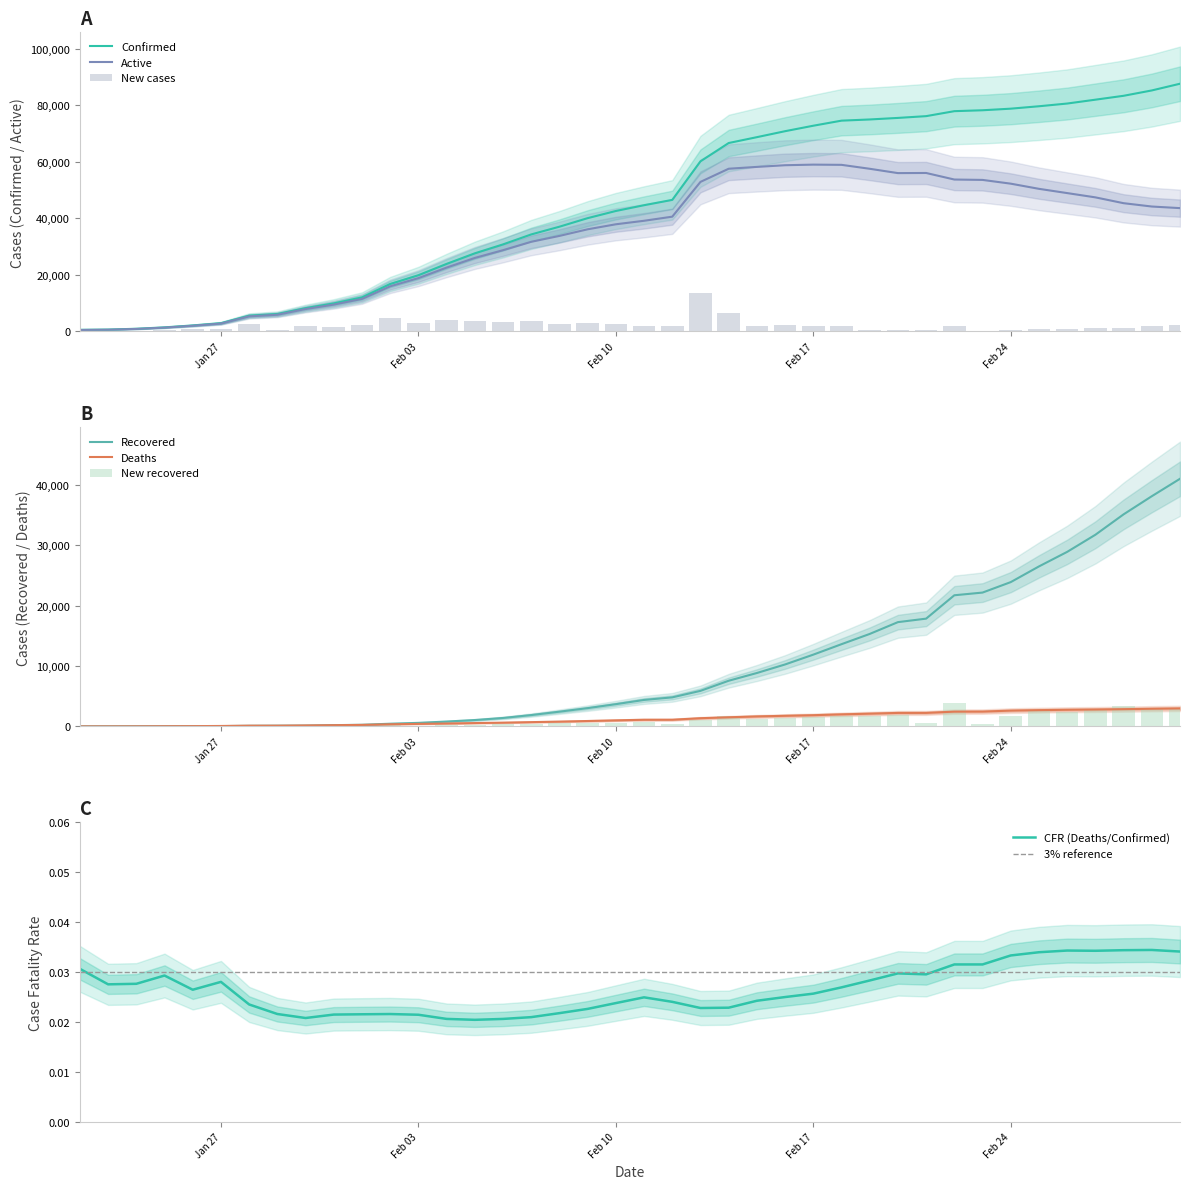

What is the maximum value for Active?

59043